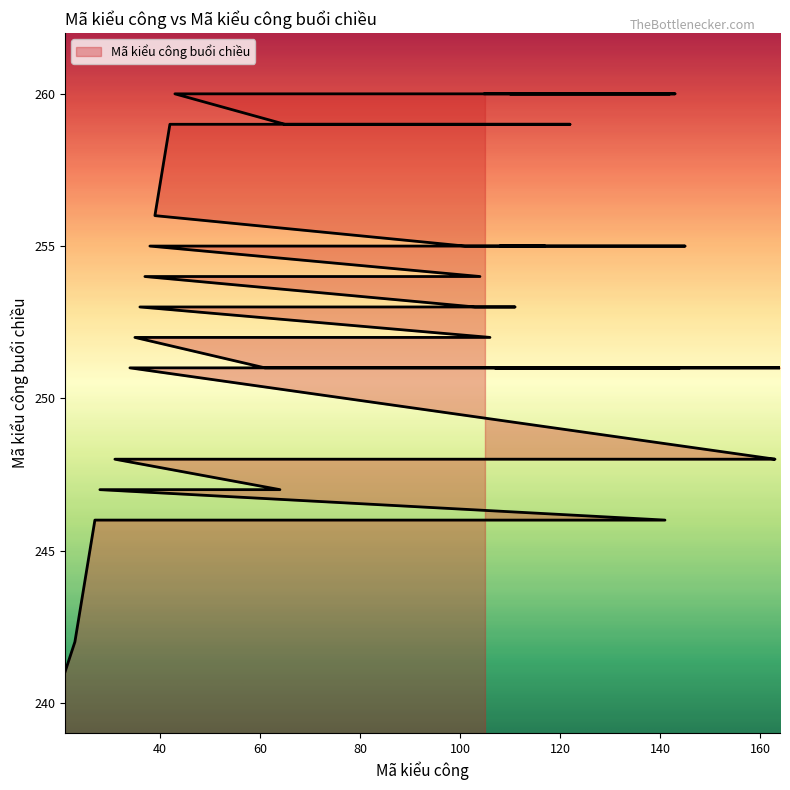

What is the average value?

254